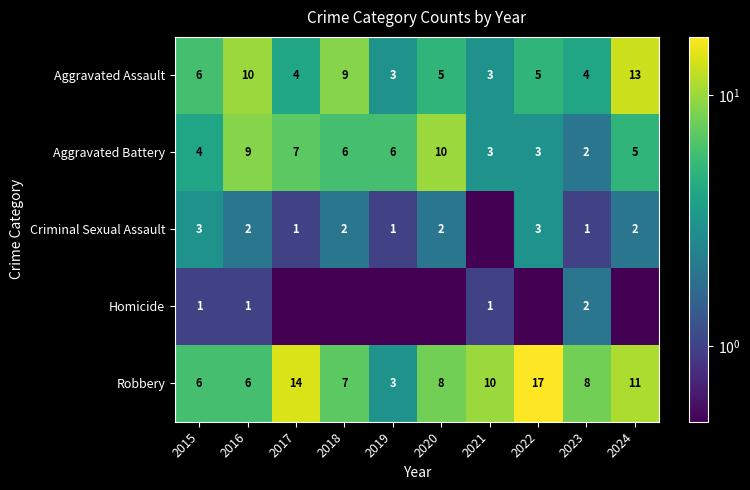

Rank the categories by Homicide value from highest to lowest.

2023, 2015, 2016, 2021, 2017, 2018, 2019, 2020, 2022, 2024